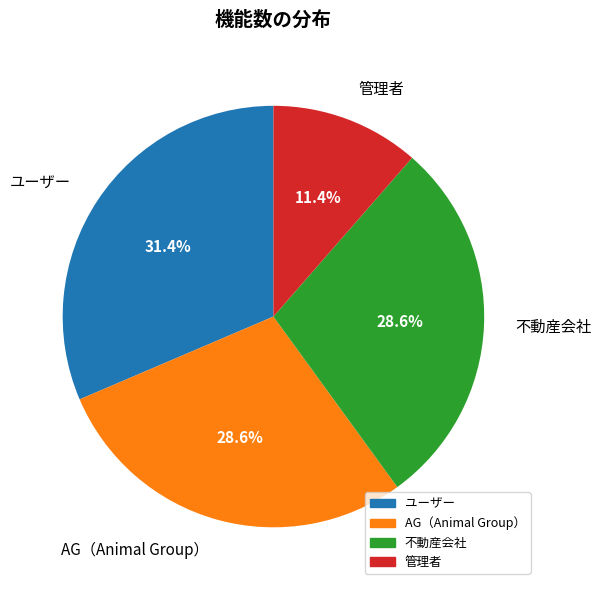

What is the largest slice in the pie chart?

ユーザー